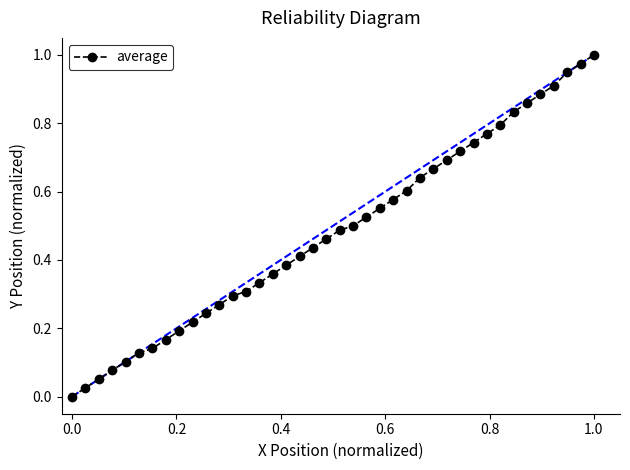

True or false: the data has more than 2 interior local peaks.

False